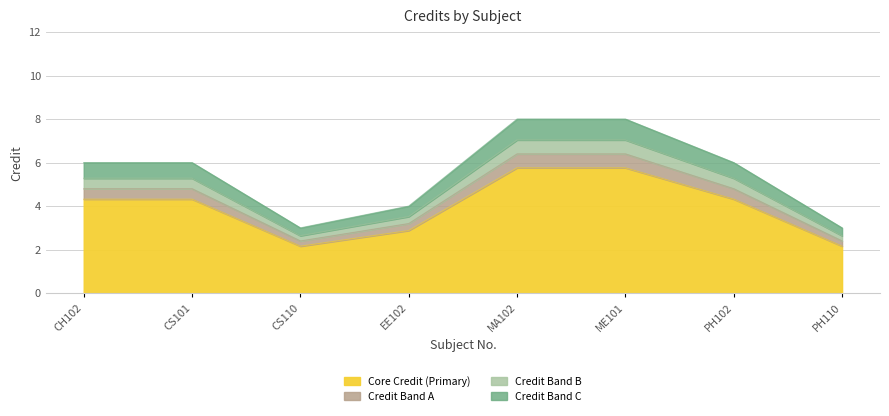

Rank the categories by value from lowest to highest.

CS110, PH110, EE102, CH102, CS101, PH102, MA102, ME101